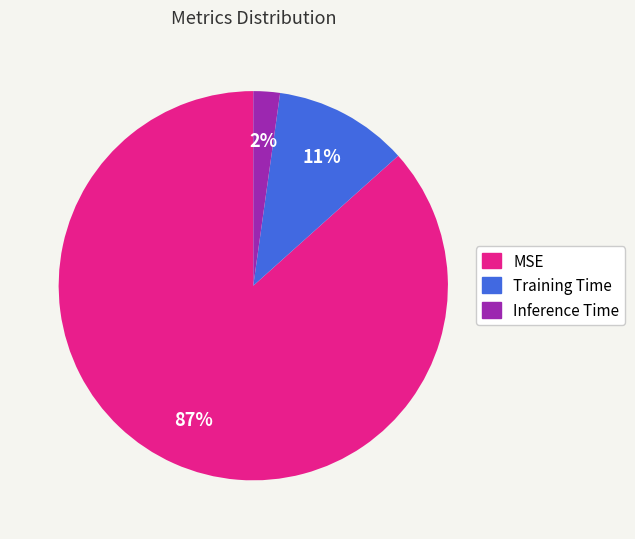

Do Inference Time and Training Time together represent more than half of the pie?

No